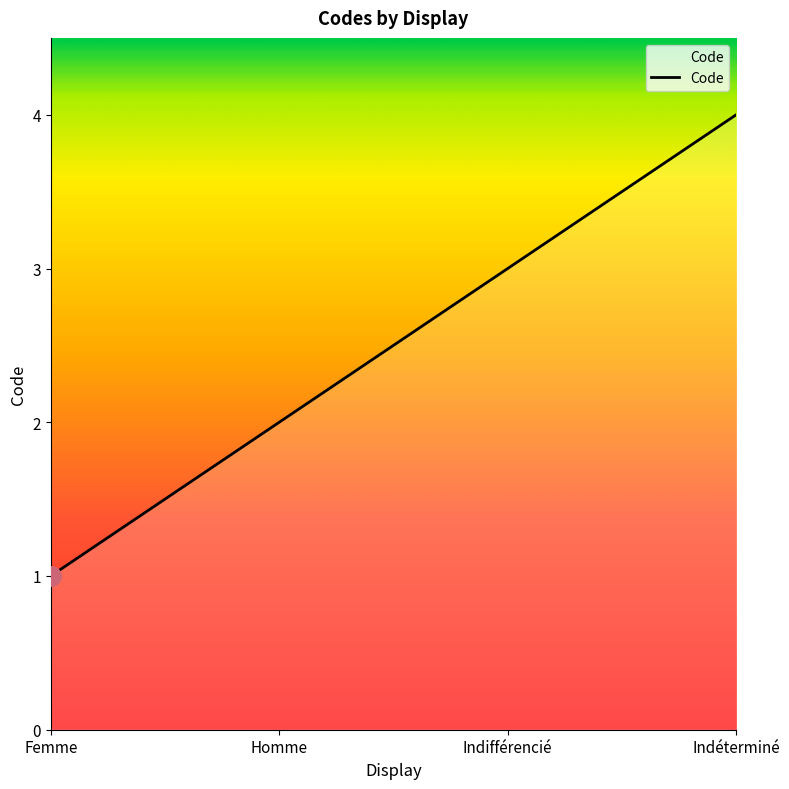

Reading left to right, transcribe all the data shown in this chart.

1	2	3	4